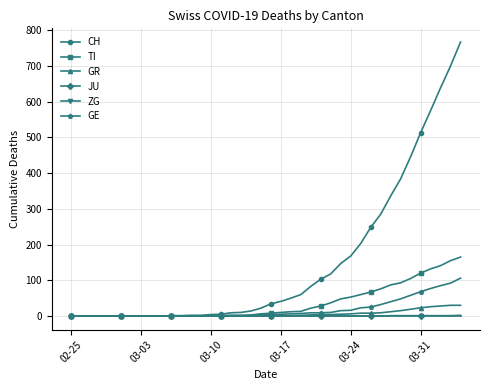

How many data points in GR are less than 1?

20